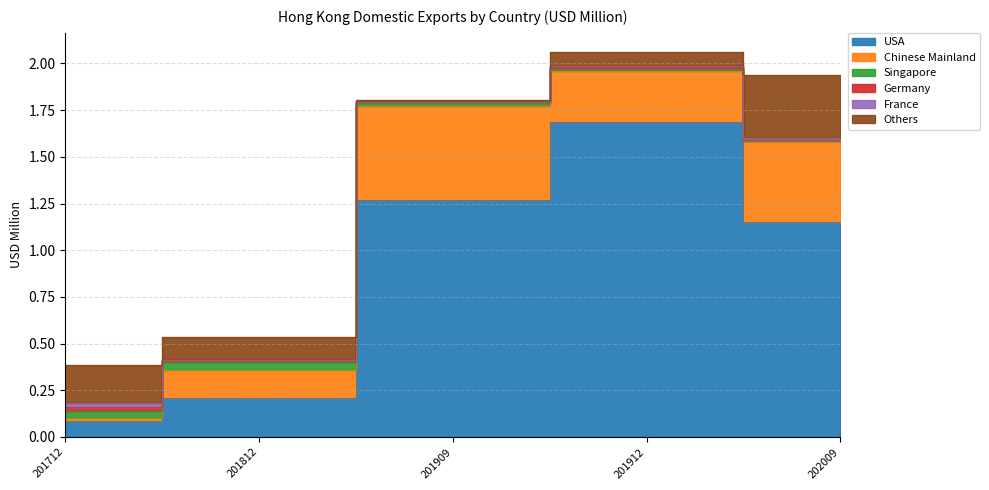

Reading left to right, what are all the values shown in this chart?

USA: 201712=0.1	201812=0.2	201909=1.3	201912=1.7	202009=1.1
Chinese Mainland: 201712=0.0	201812=0.1	201909=0.5	201912=0.3	202009=0.4
Singapore: 201712=0.0	201812=0.0	201909=0.0	201912=0.0	202009=0.0
Germany: 201712=0.0	201812=0.0	201909=0.0	201912=0.0	202009=0.0
France: 201712=0.0	201812=0.0	201909=0.0	201912=0.0	202009=0.0
Others: 201712=0.2	201812=0.1	201909=0.0	201912=0.1	202009=0.3